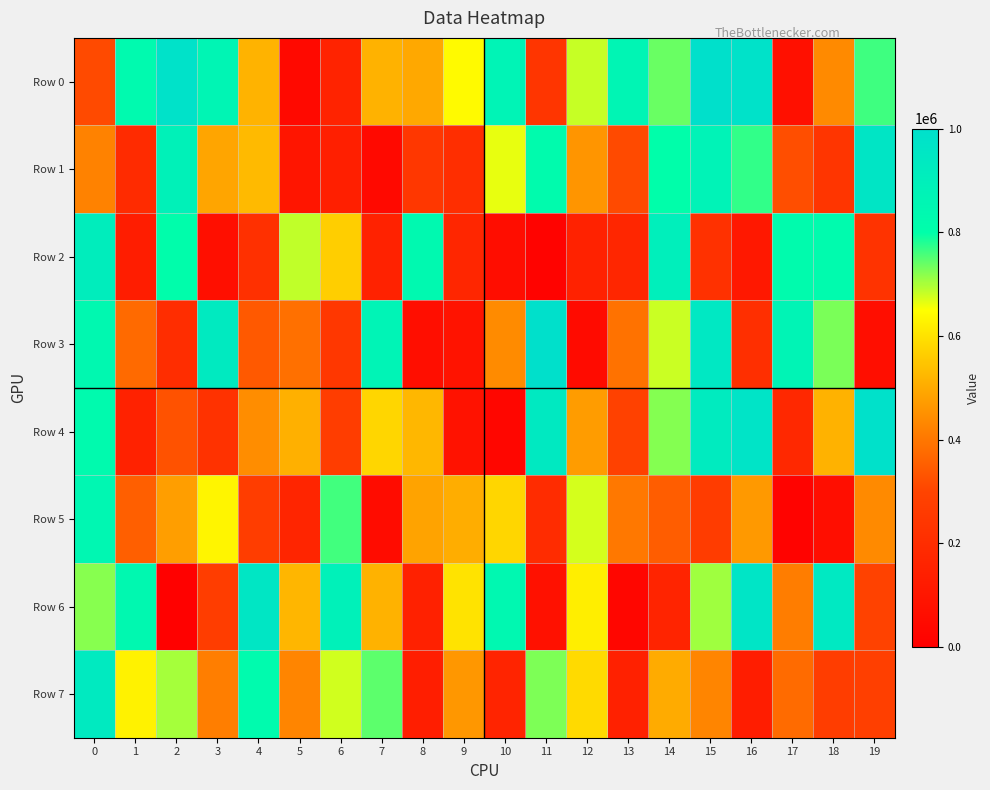

What is the total value across all series at 16?

4608385